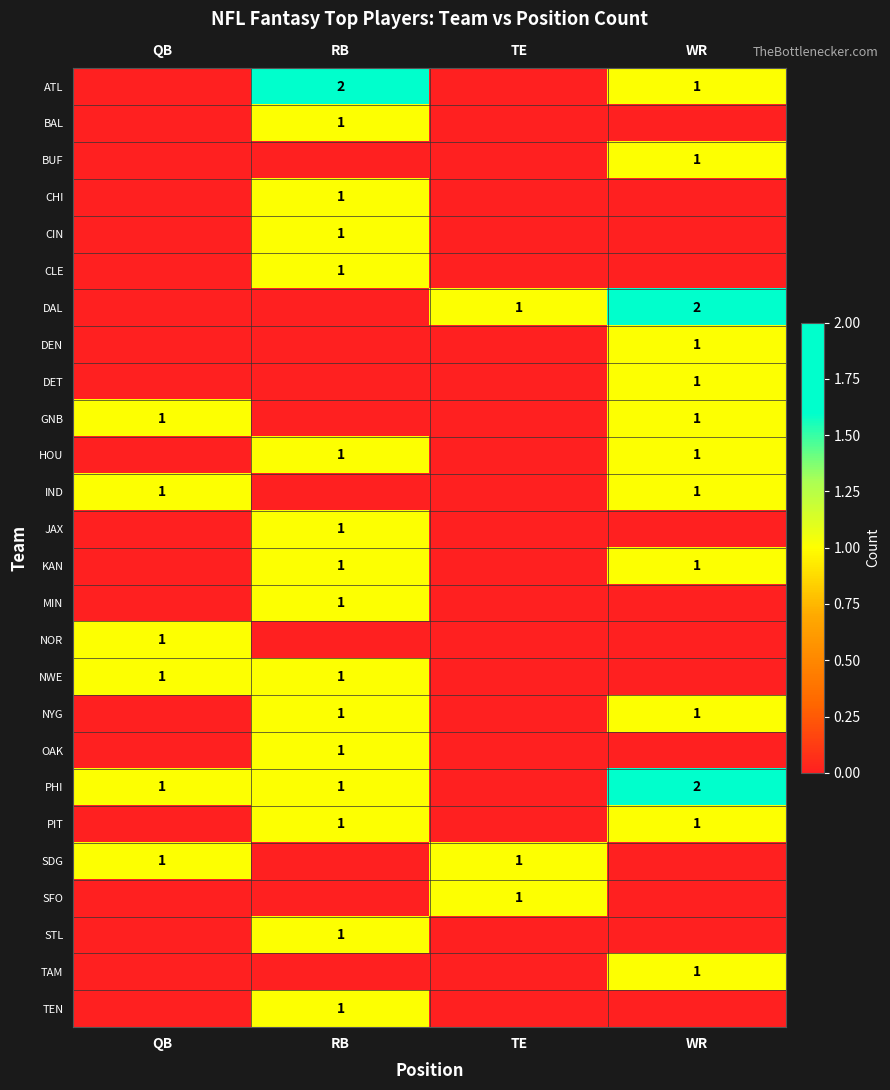

True or false: CLE has a value of 2 at RB.

False